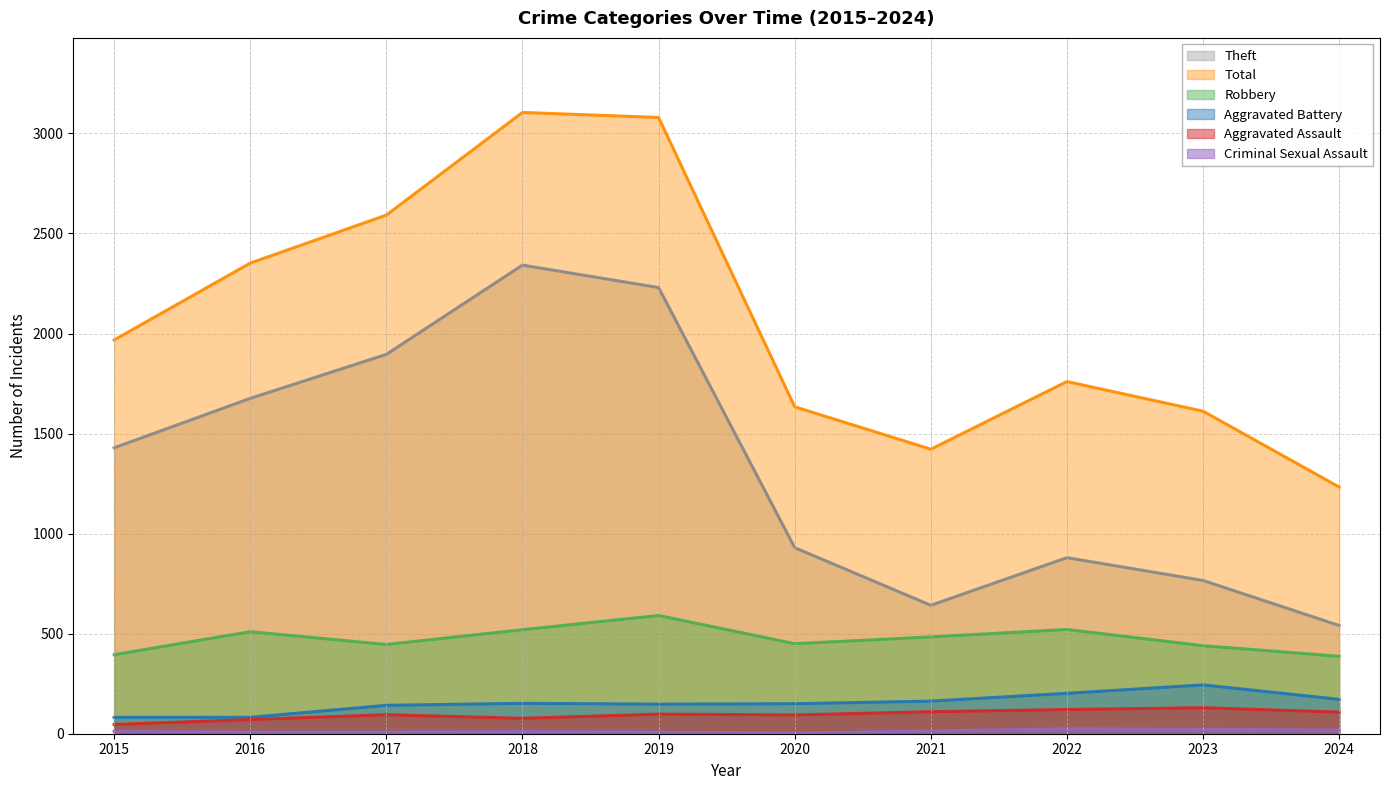

What is the value of the Aggravated Assault point at the 4th from the left?

77